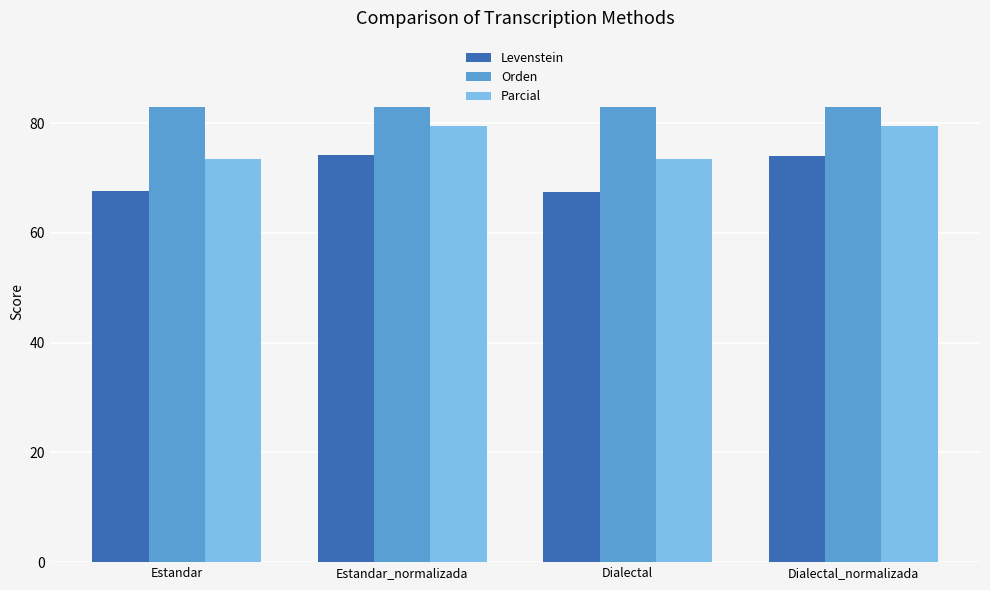

What is the sum of all Orden values?

331.6